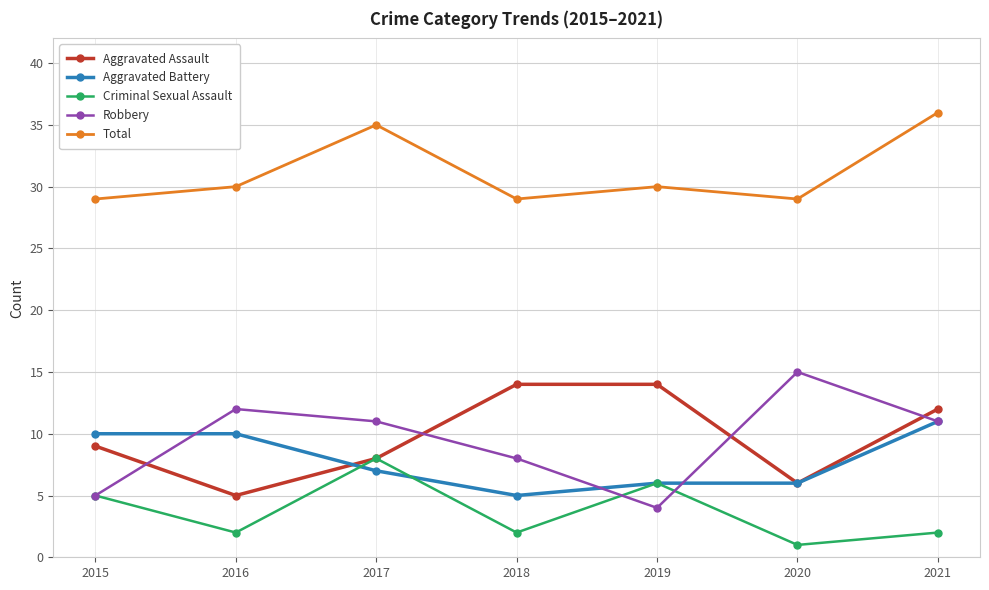

How many lines are shown in the chart?

5